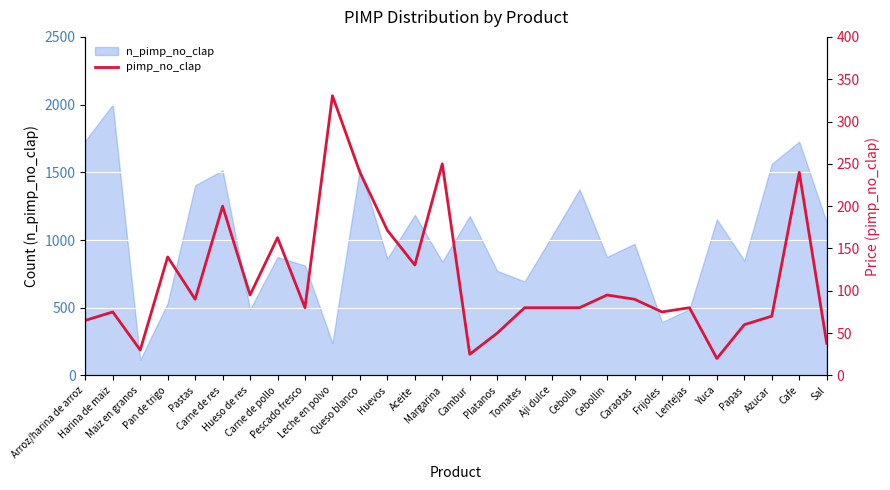

What is the minimum value shown in the chart?

20.0